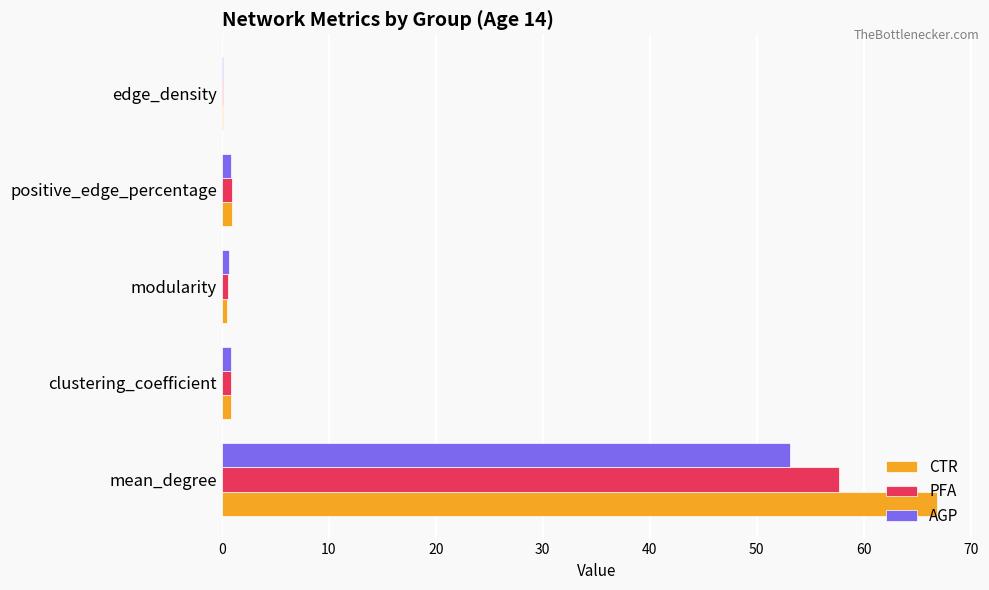

What is the sum of all CTR values?

69.1